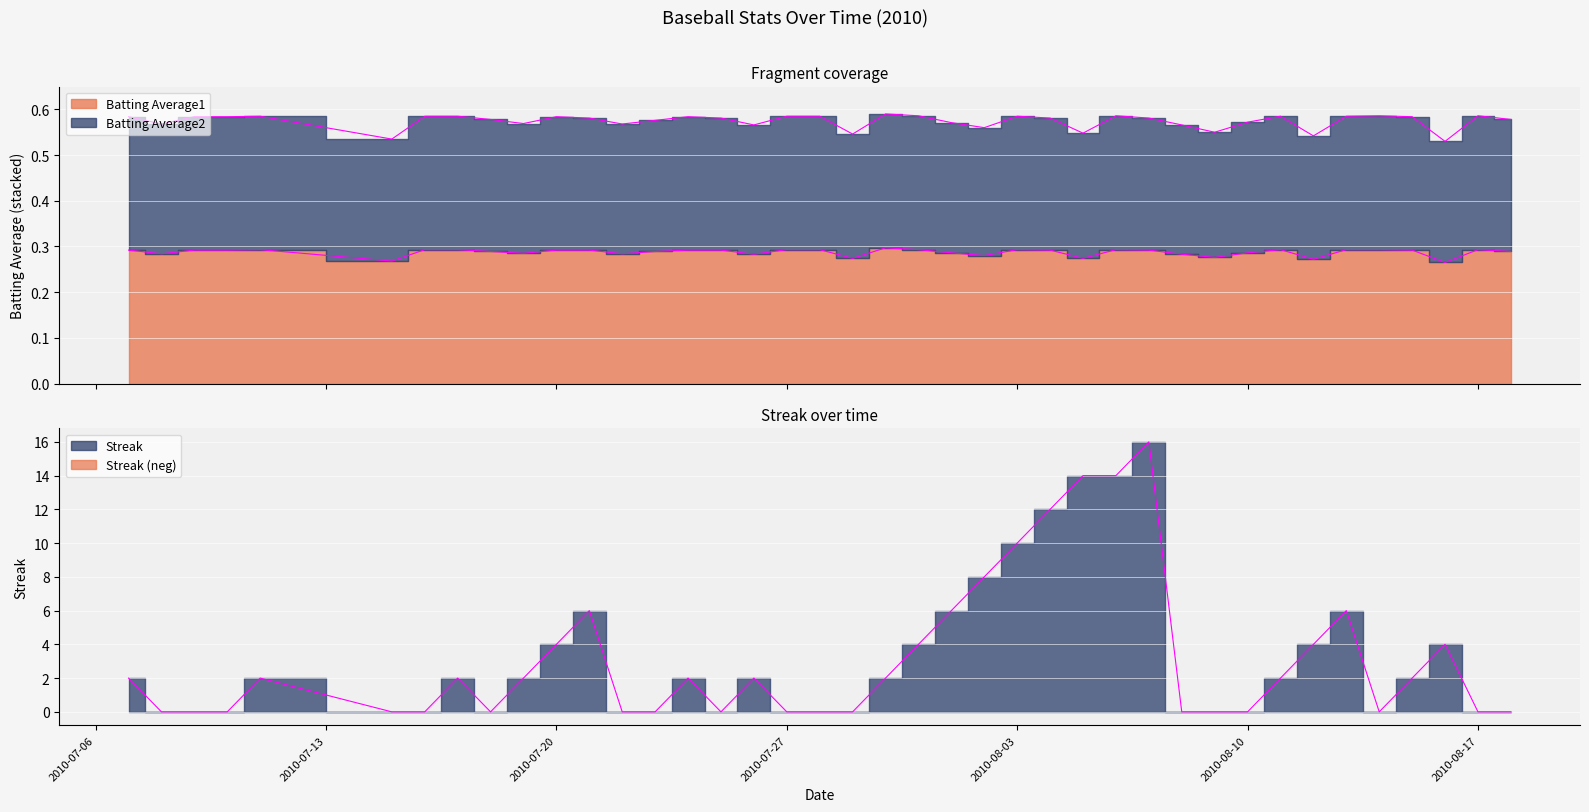

At which label is Batting Average2 closest to 0?

2010-08-16